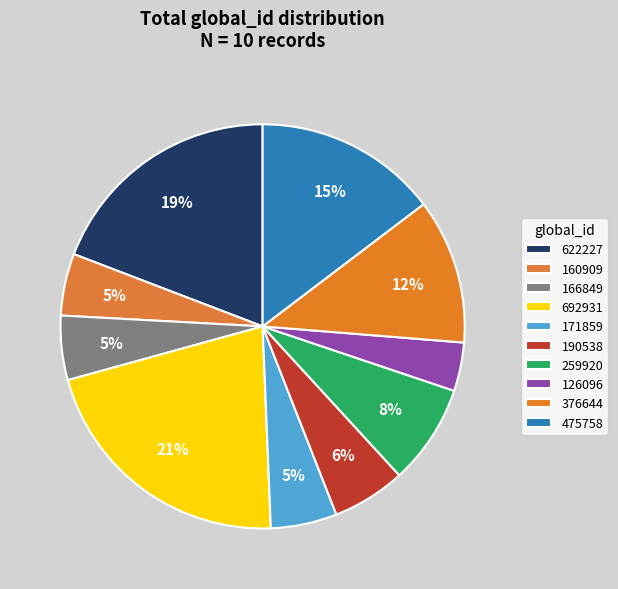

Is the sum of 166849 and 160909 greater than half?

No